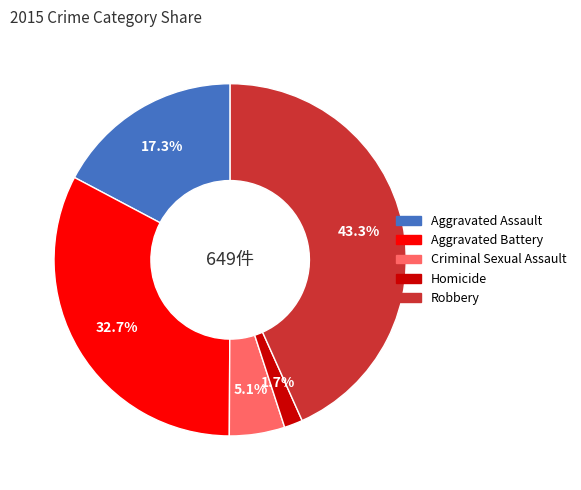

True or false: Criminal Sexual Assault accounts for 11% of the total.

False